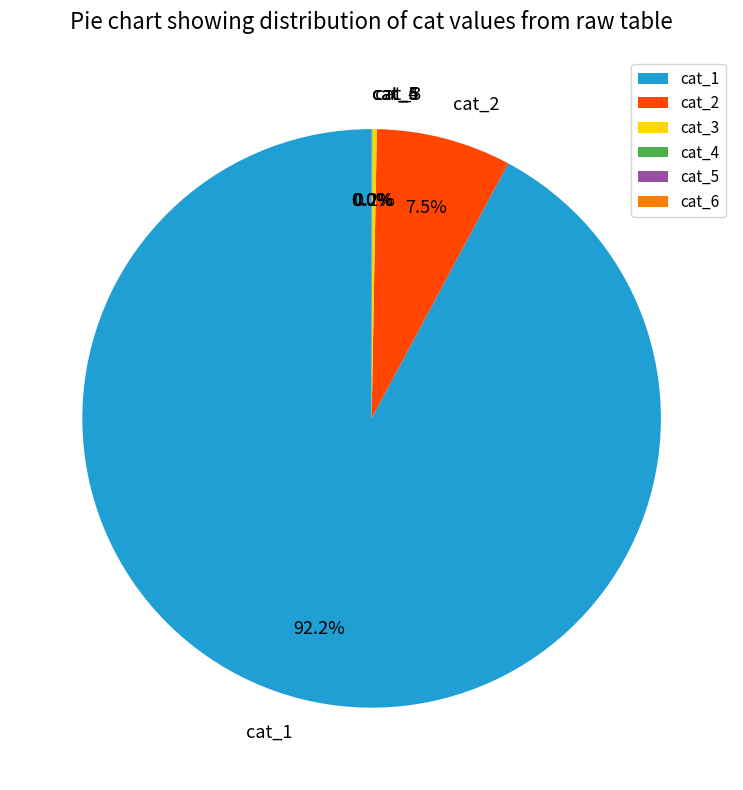

Which slice is the largest?

cat_1